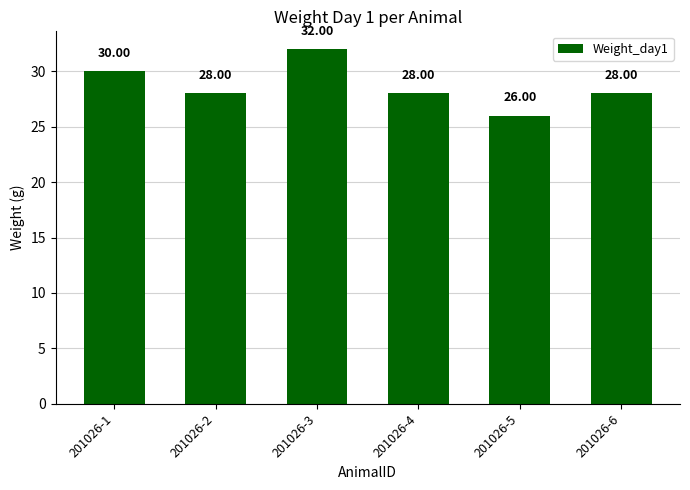

Which label corresponds to the largest value in the chart?

201026-3